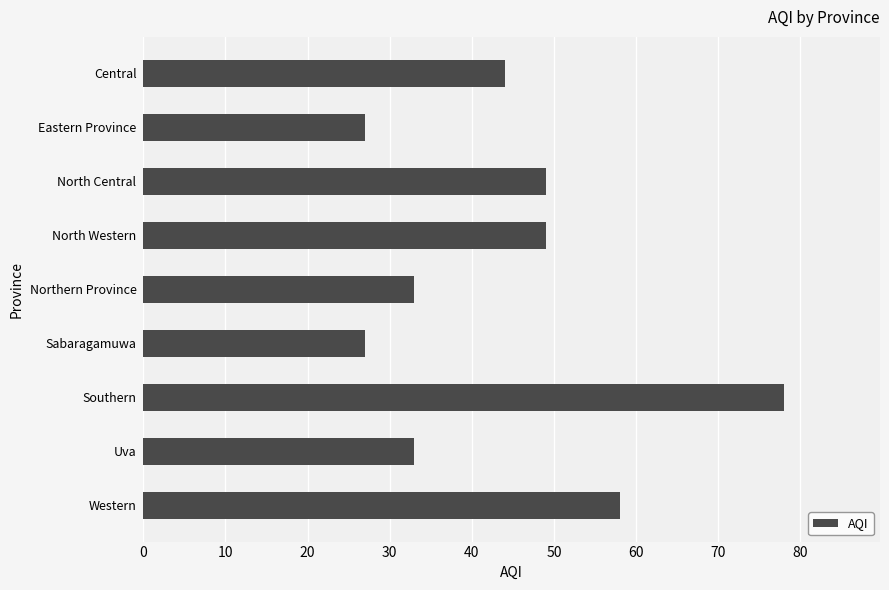

How many distinct data groups are displayed?

1